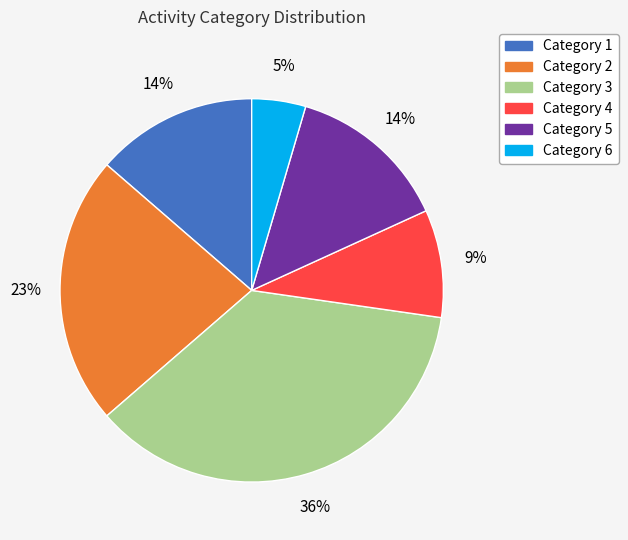

Does any single category account for the majority?

No